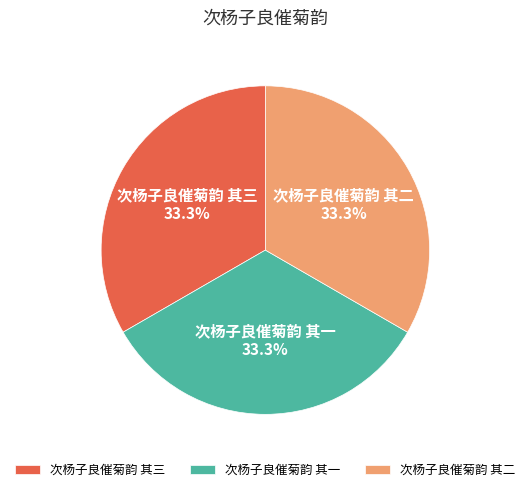

What is the ratio of the value at 次杨子良催菊韵 其二 to the value at 次杨子良催菊韵 其一?

1.0